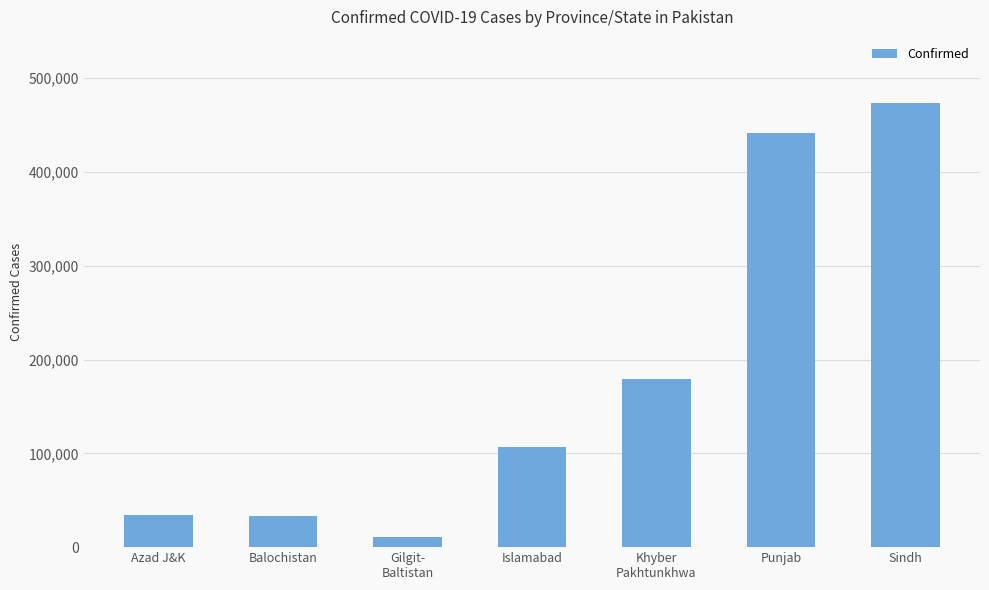

Where is the data nearest to the value 241726?

Khyber
Pakhtunkhwa